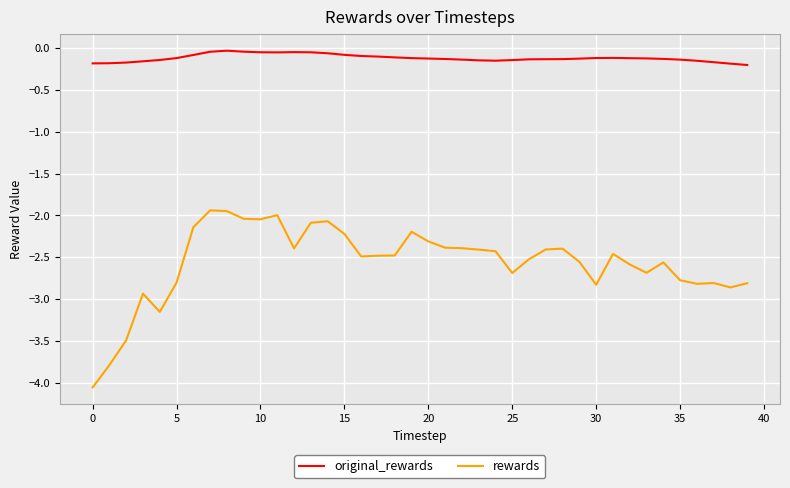

What is the difference between the maximum and minimum values in the rewards series?

2.1